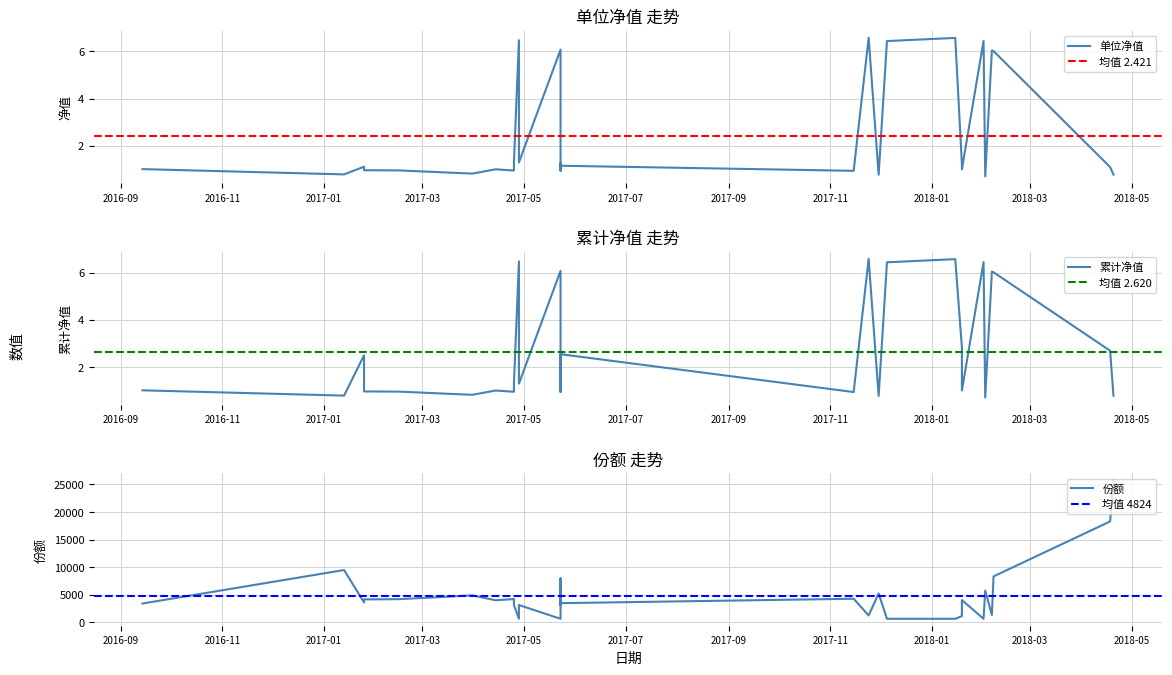

What is the sum of all 份额 values?

144722.3